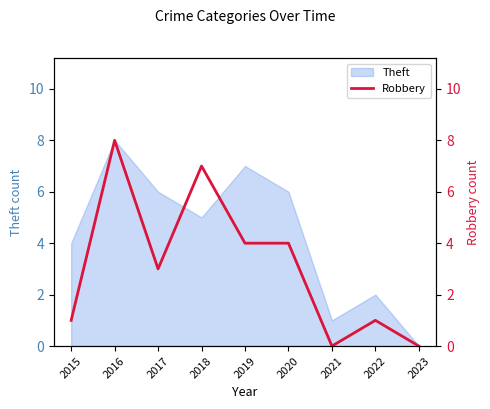

How many data points are above 3?

4